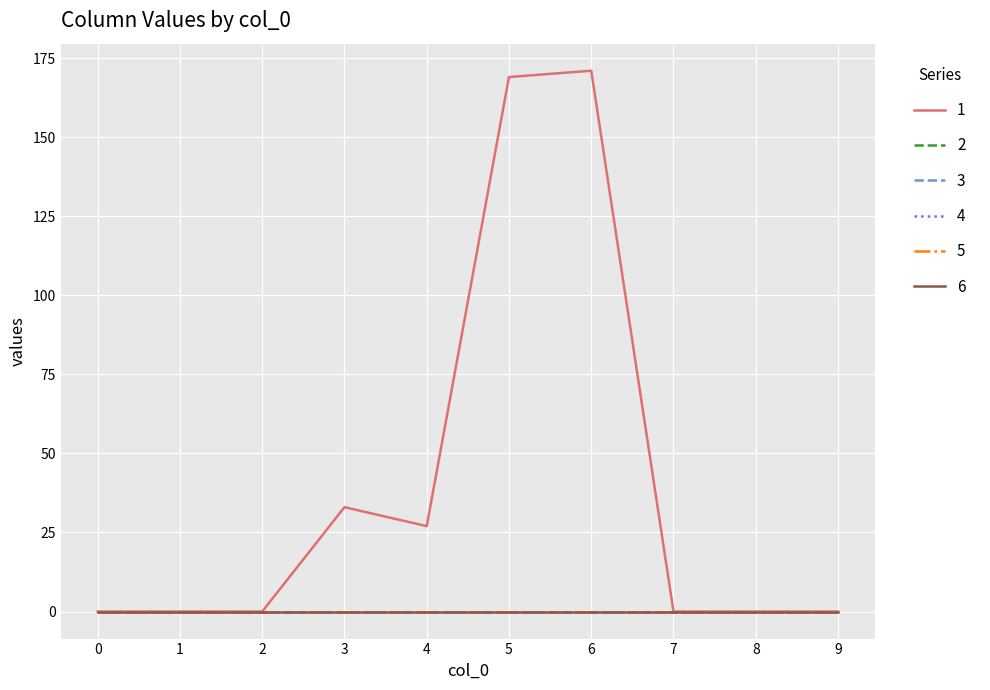

Reading right to left, list all the values displayed in this chart.

1: 0	0	0	171	169	27	33	0	0	0
2: 0	0	0	0	0	0	0	0	0	0
3: 0	0	0	0	0	0	0	0	0	0
4: 0	0	0	0	0	0	0	0	0	0
5: 0	0	0	0	0	0	0	0	0	0
6: 0	0	0	0	0	0	0	0	0	0